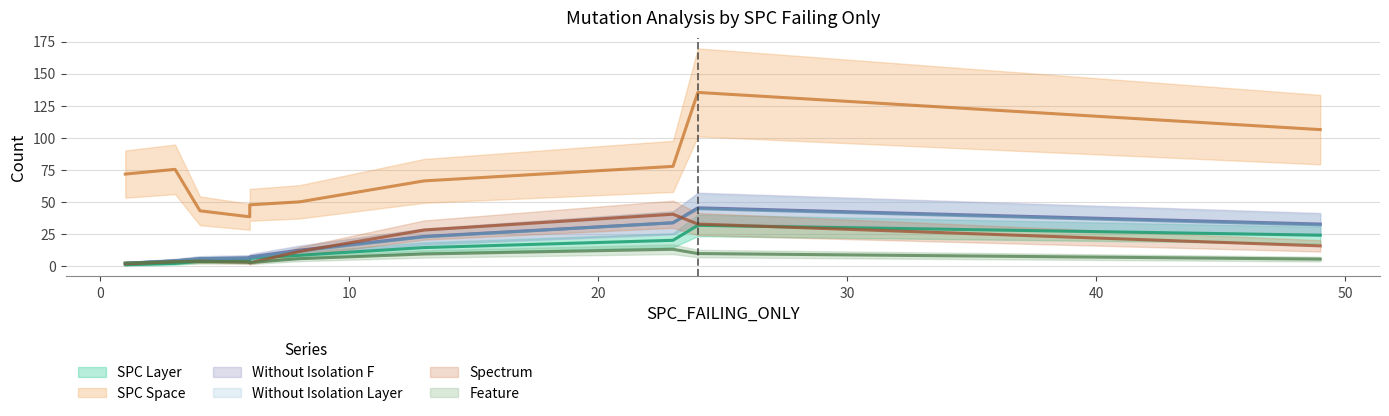

True or false: WITHOUT_ISOLATION_LAYER and FEATURE cross at least once.

True